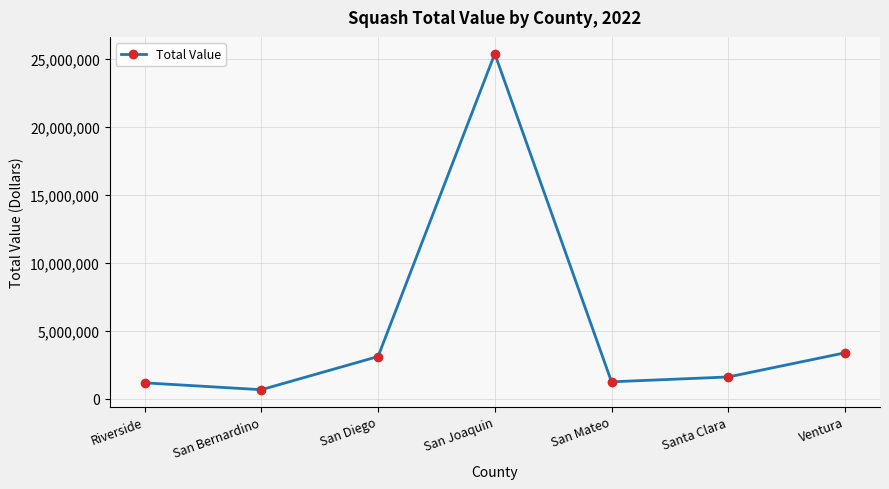

What position from the left is San Joaquin?

4